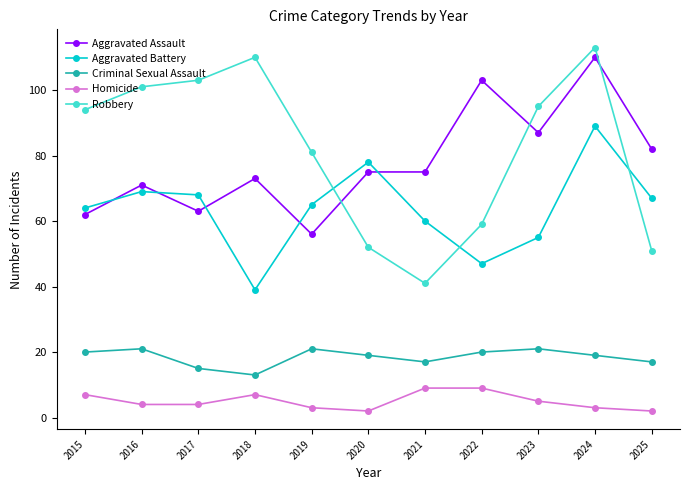

Between 2024 and 2025, which series saw the biggest shift?

Robbery